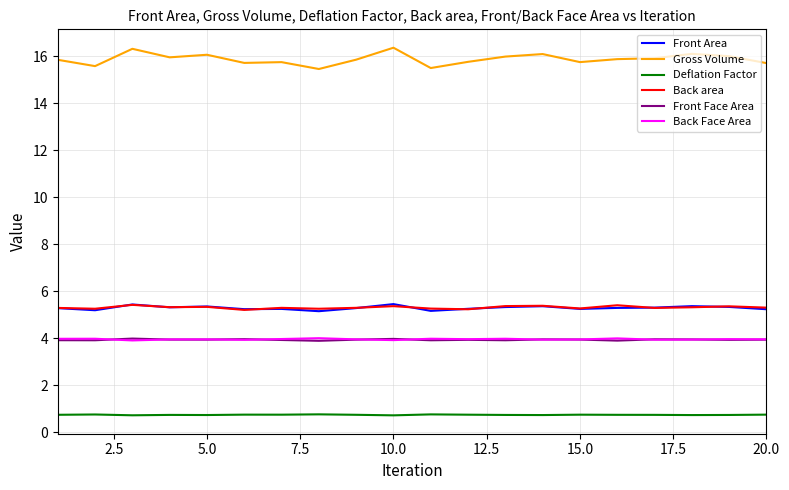

Which series has the widest spread of values?

Gross Volume